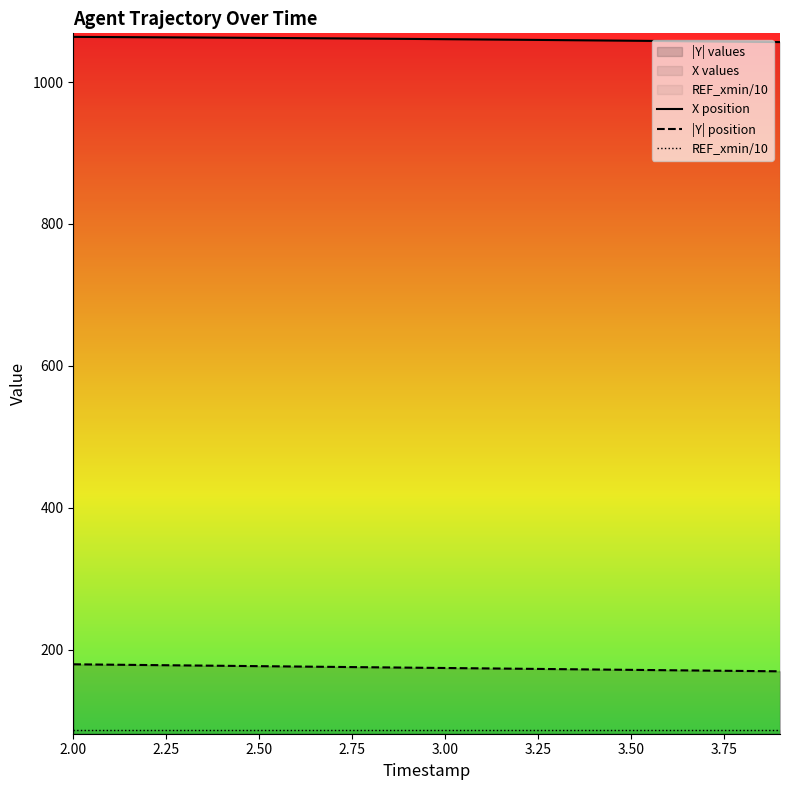

True or false: X position has more than 0 points higher than both neighbors.

False